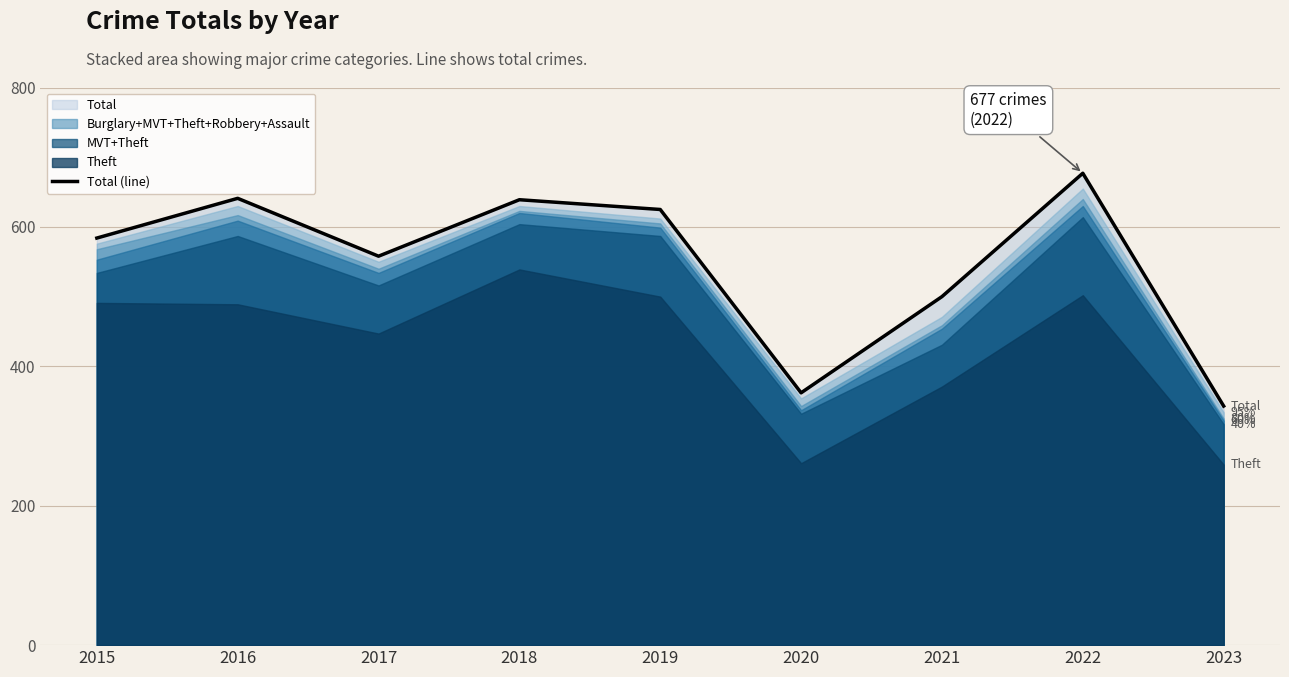

Does the chart display data point markers on the line(s)?

No